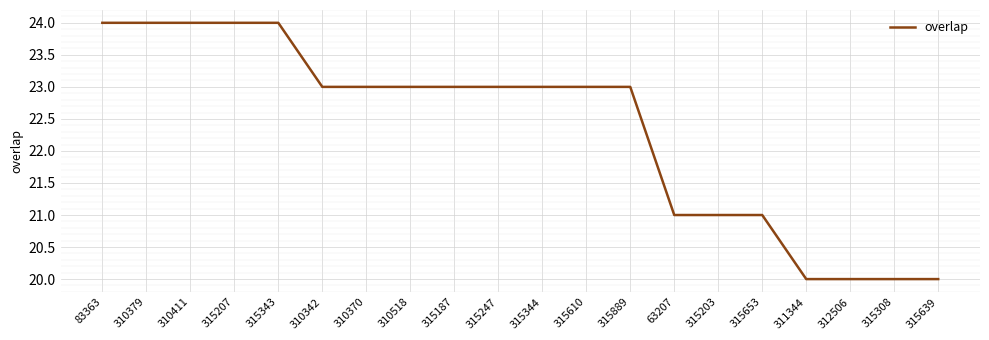

What position from the right is 310518?

13